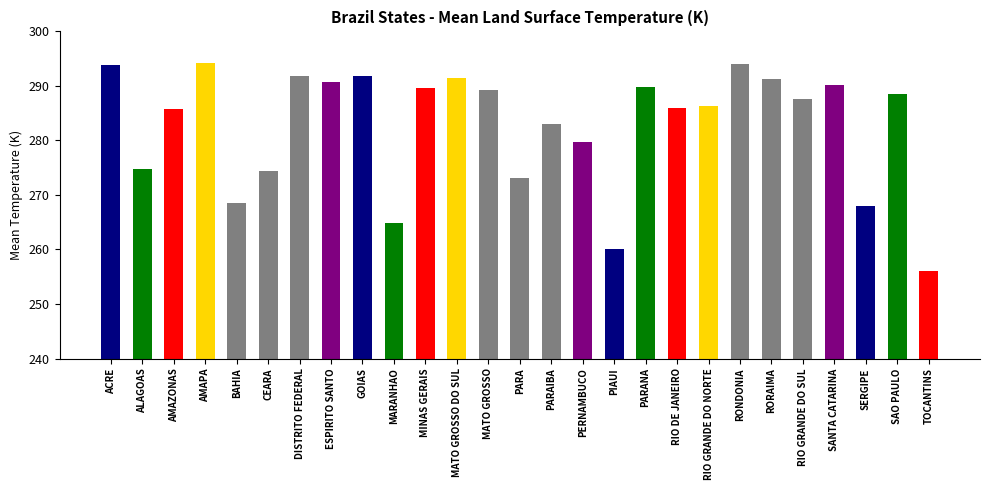

How many data points are less than 287?

13